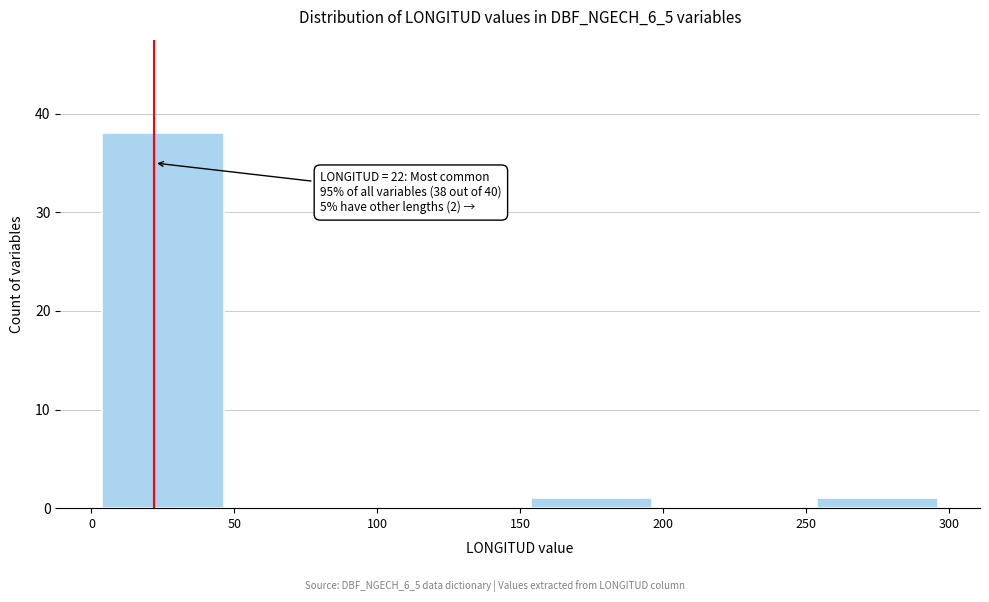

Which range on the x-axis has the tallest bar?

0 to 50